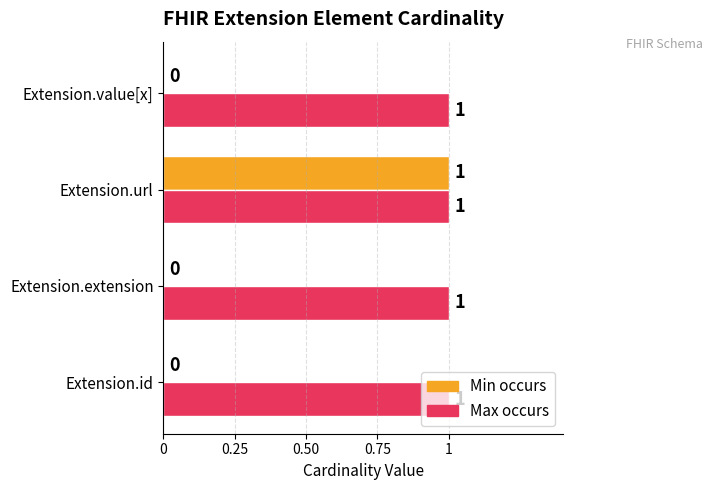

Count the Min occurs values in the range 0 to 1.

4